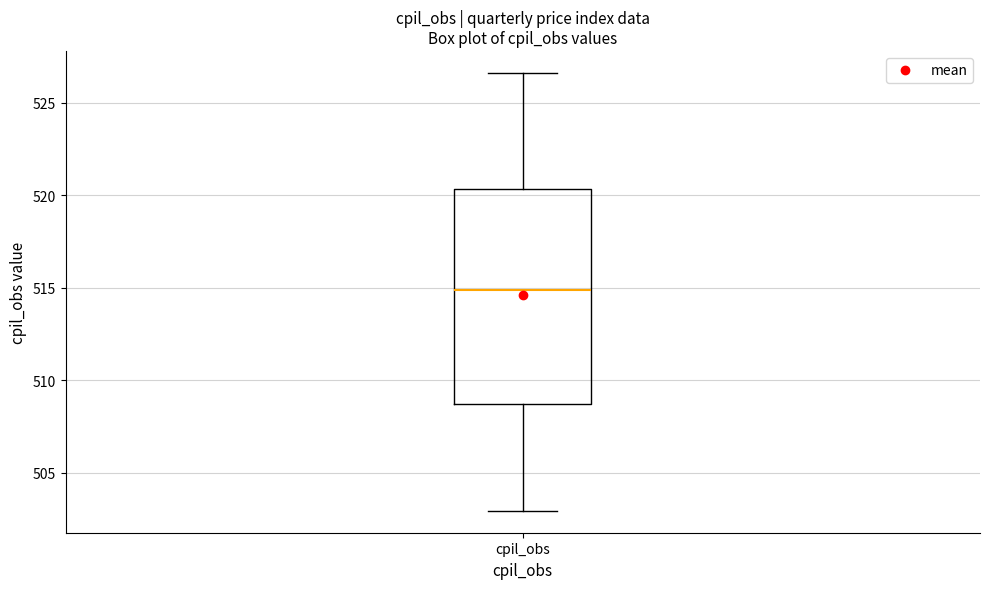

Transcribe this box plot: give where the median line is, the range the box spans, and where the two whiskers end, as read against the y-axis. The values are not printed on the chart, so give them approximately, as read against the axis.

median 515.0, box 508.5 to 520.5, whiskers 503.0 to 526.5